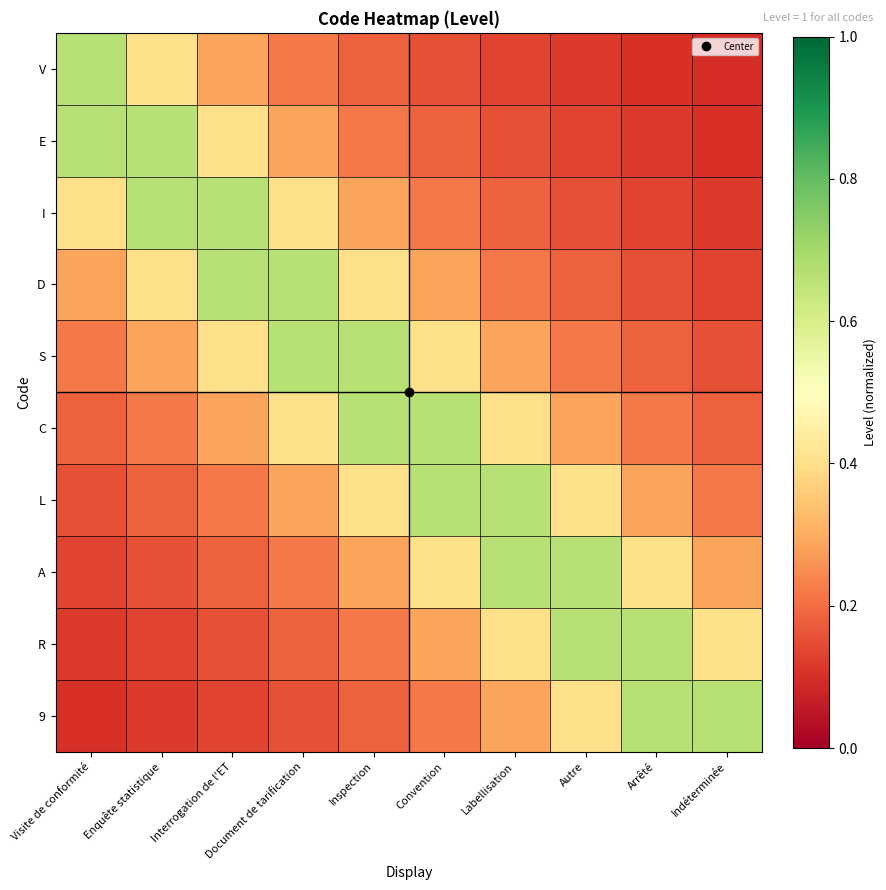

What is the minimum value shown in the chart?

0.1